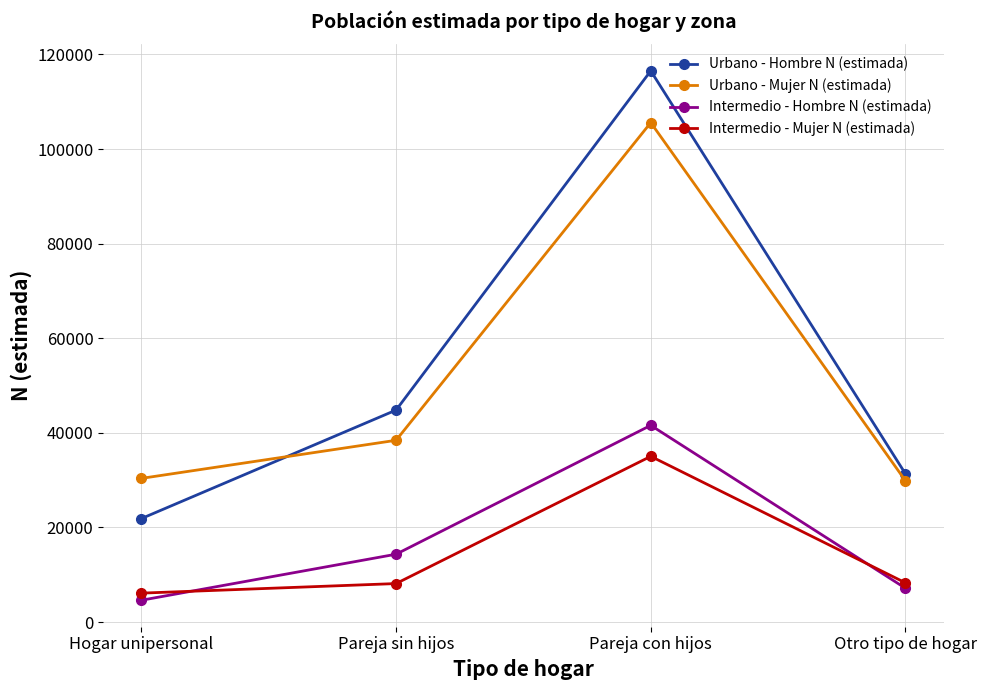

At which label is Urbano - Hombre N (estimada) closest to 69213?

Pareja sin hijos